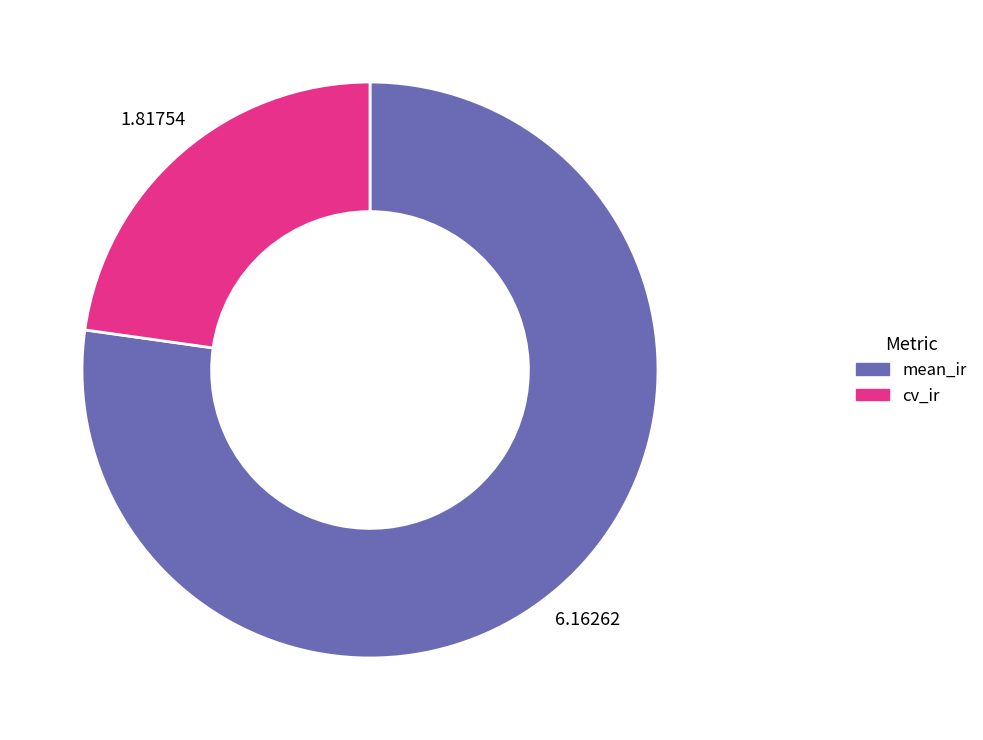

Which has a higher value, cv_ir or mean_ir?

mean_ir